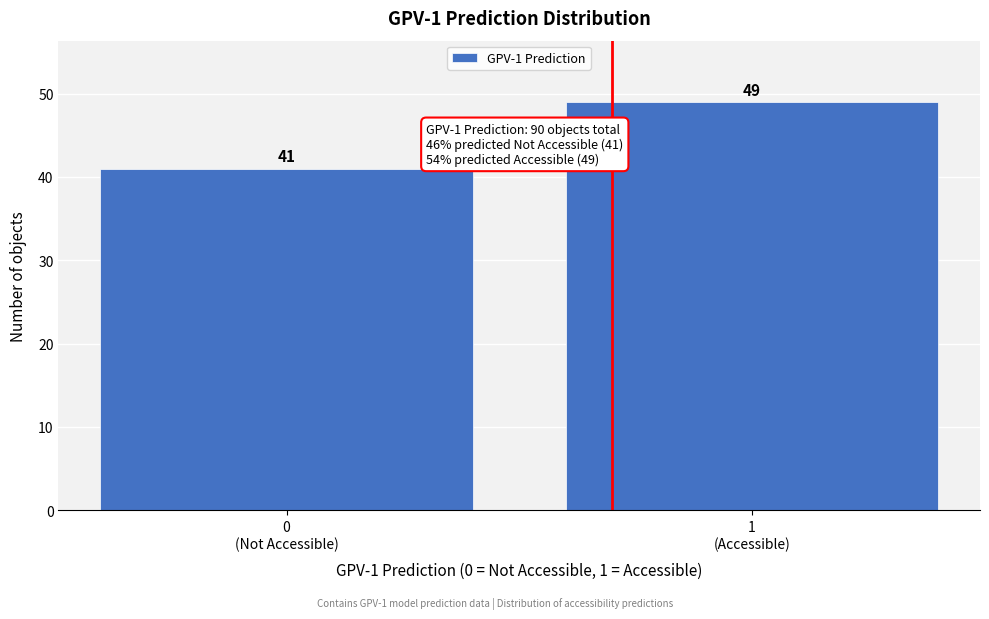

Reading left to right, what are all the values shown in this chart?

41	49